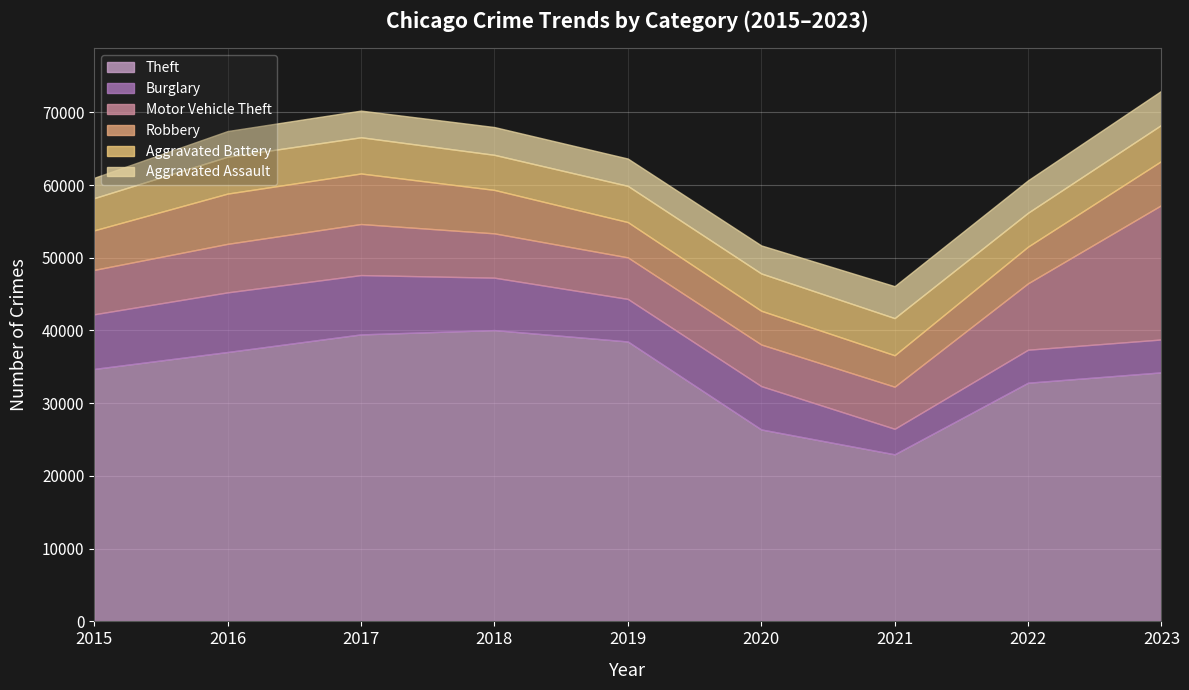

What is the average value of the Burglary series?

6163